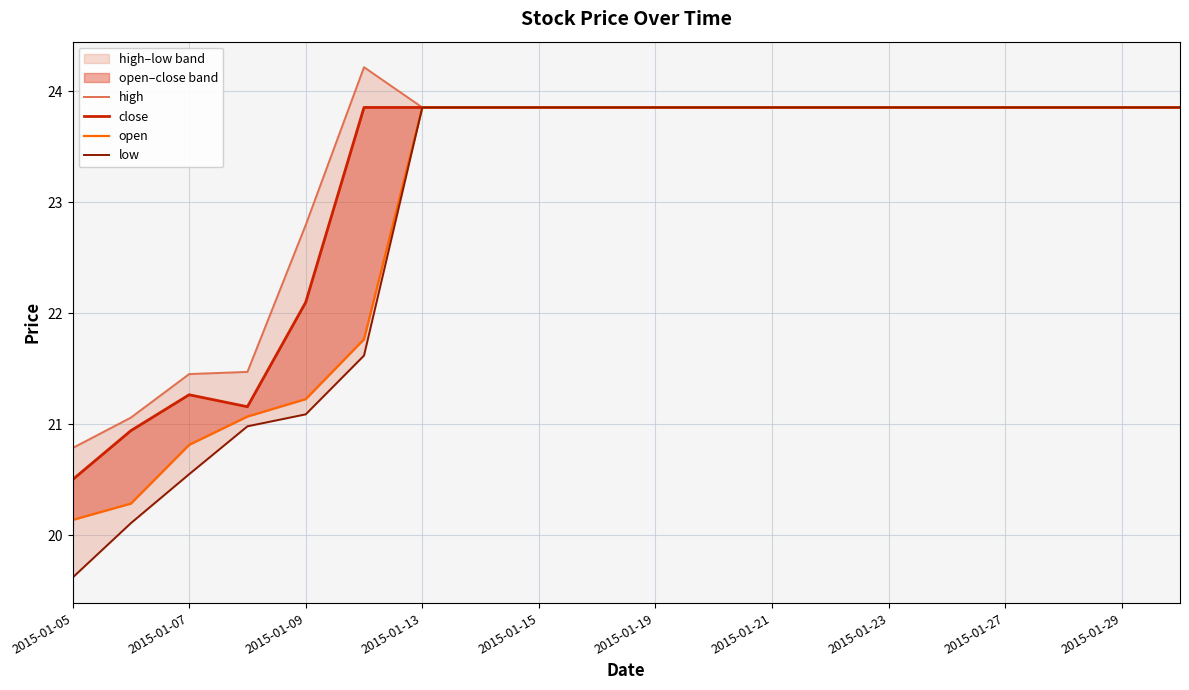

How many lines are shown in the chart?

4